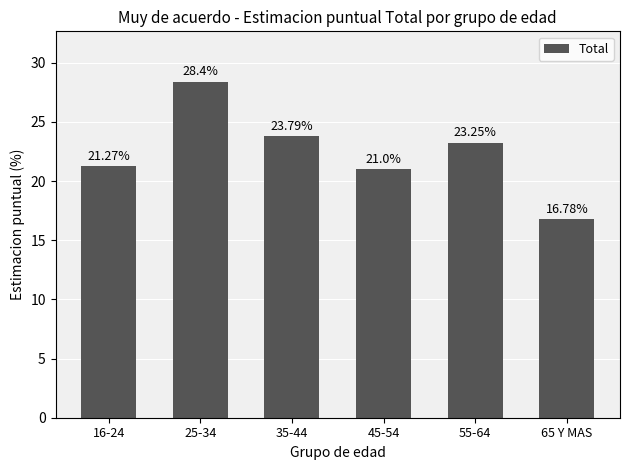

Which category has the highest value across all series?

25-34